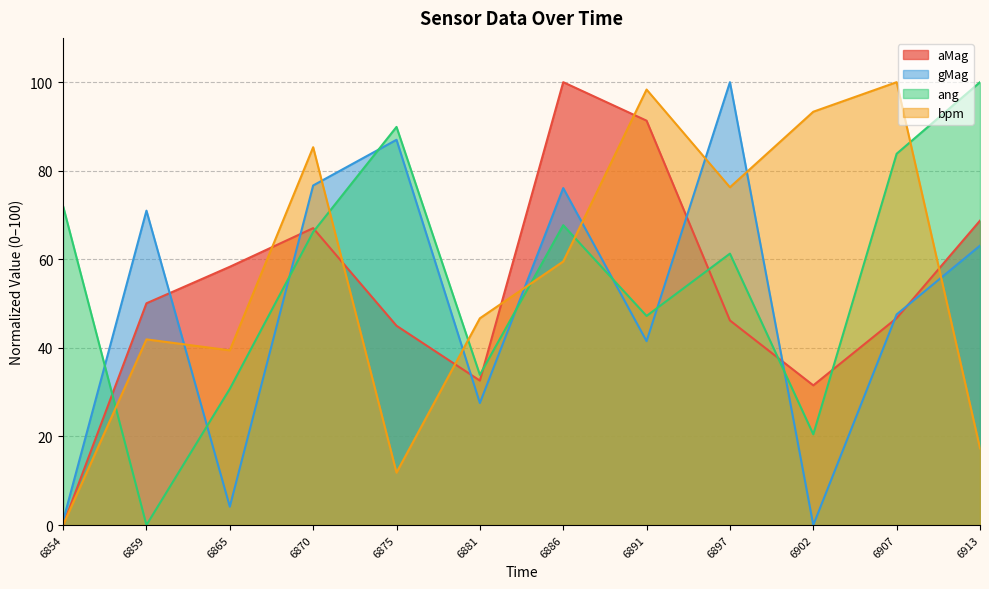

At which category does aMag reach its first local peak?

6870